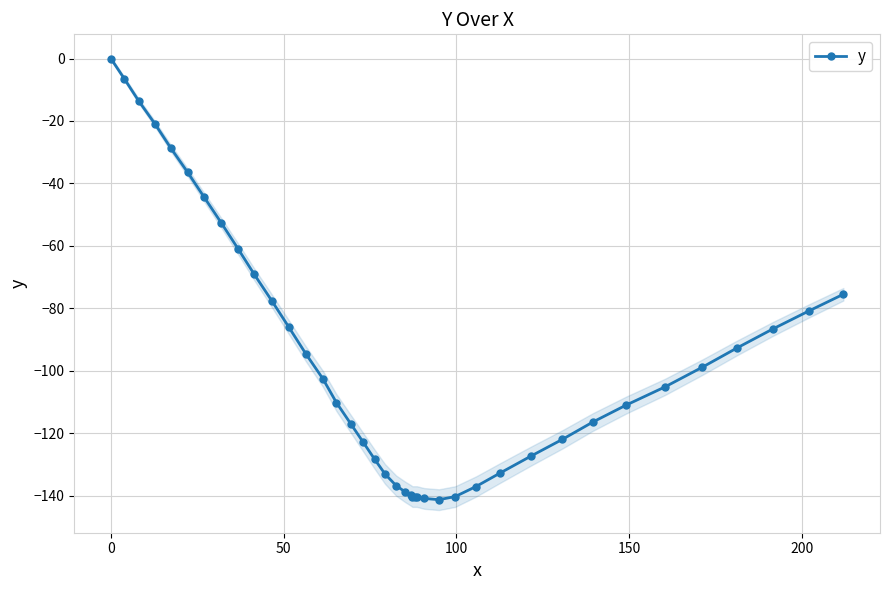

What is the value of the y point at the 14th from the left?

-102.6